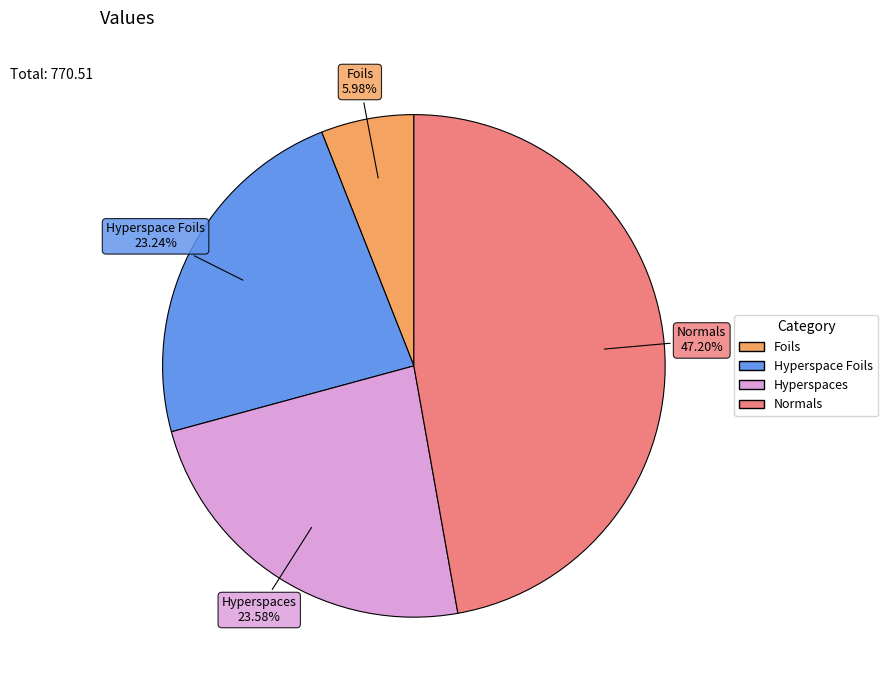

What is the ratio of the value at Normals to the value at Hyperspace Foils?

2.0